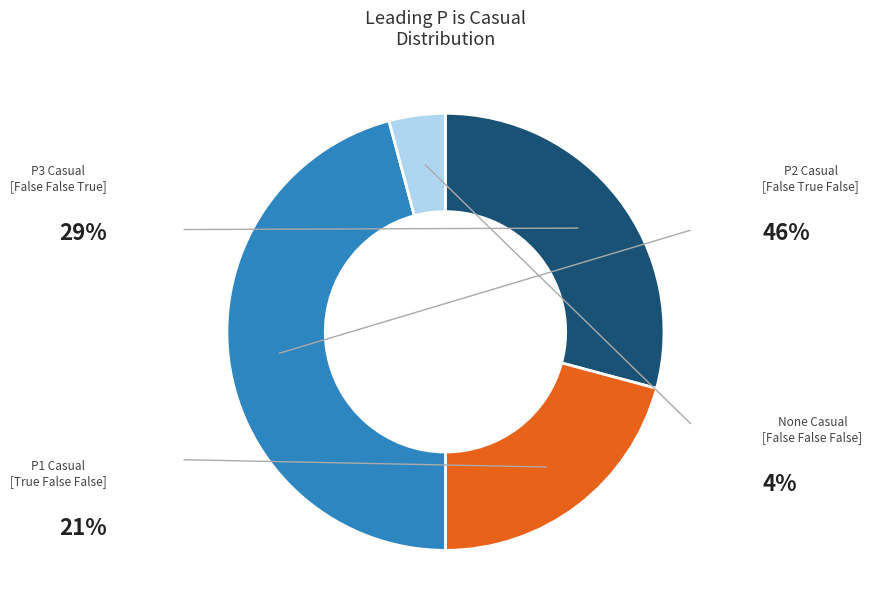

Does any single category account for the majority?

No